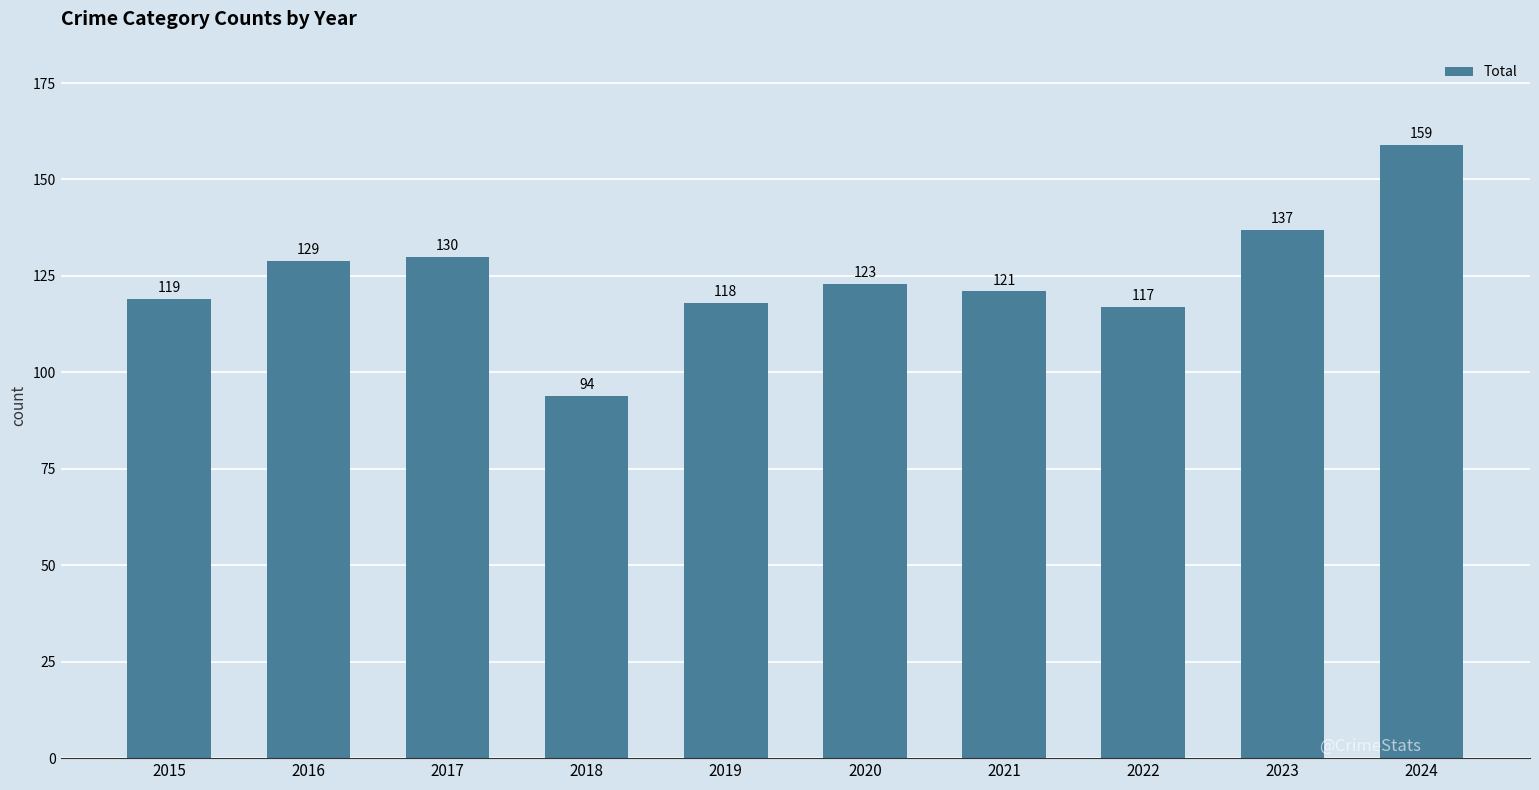

Reading right to left, transcribe all the data shown in this chart.

2024=159	2023=137	2022=117	2021=121	2020=123	2019=118	2018=94	2017=130	2016=129	2015=119